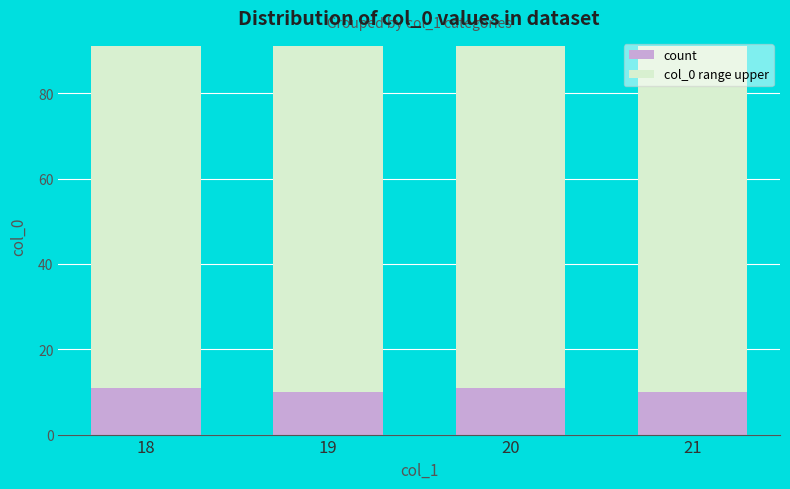

Are the bars horizontal?

No